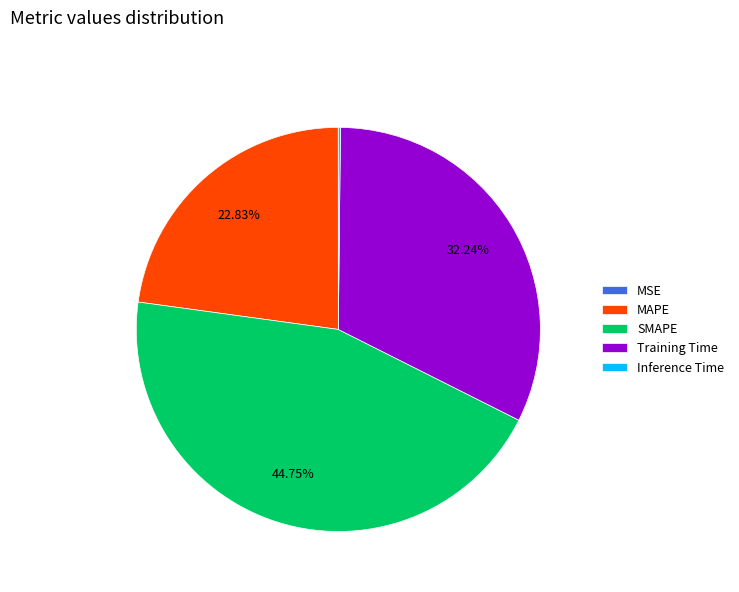

Do MAPE and SMAPE together represent more than half of the pie?

Yes